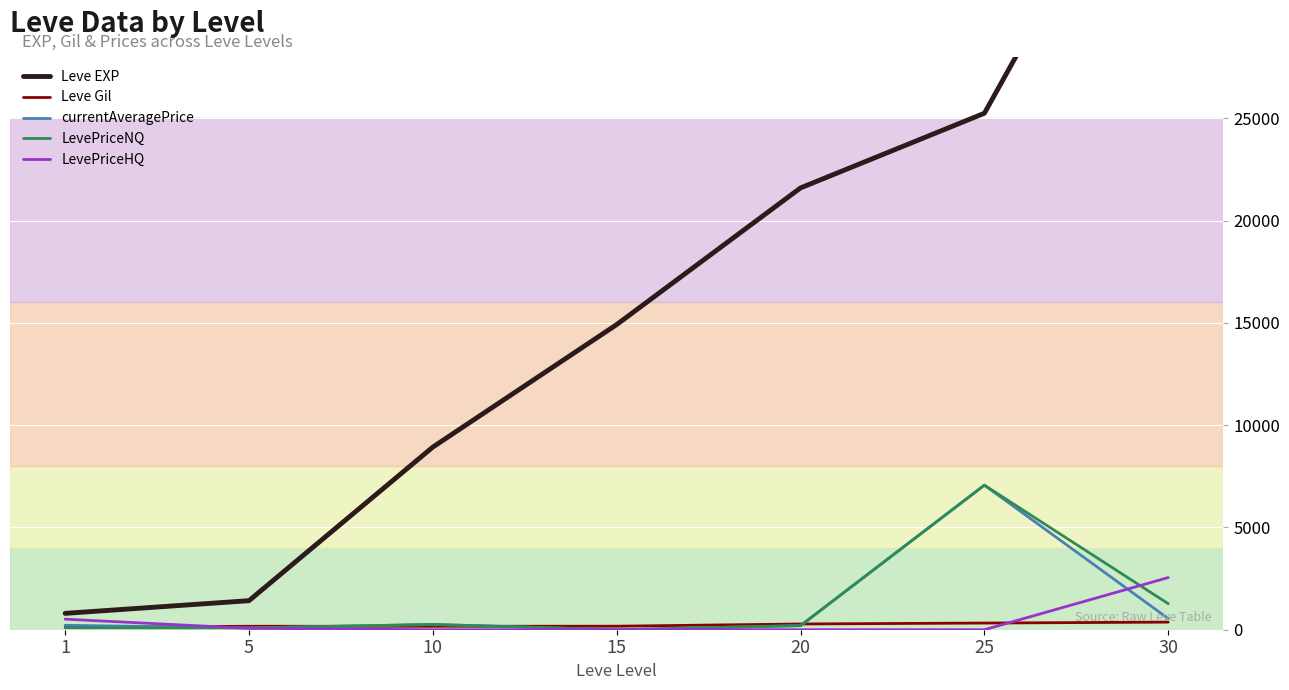

What is the total value across all series at 15?

15092.0